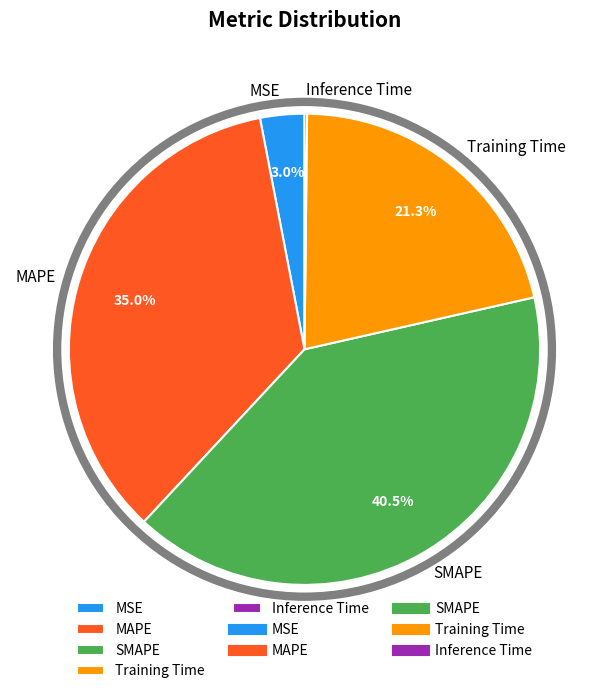

Is the sum of MAPE and SMAPE greater than half?

Yes